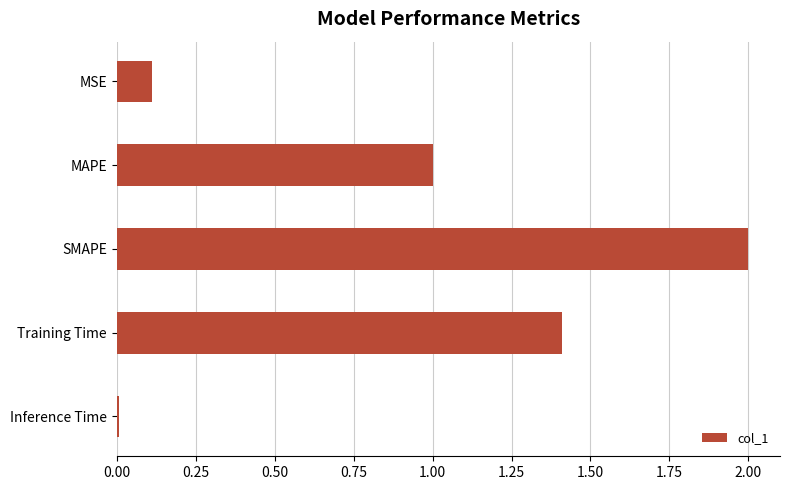

What is the label of the 3rd bar from the top?

SMAPE